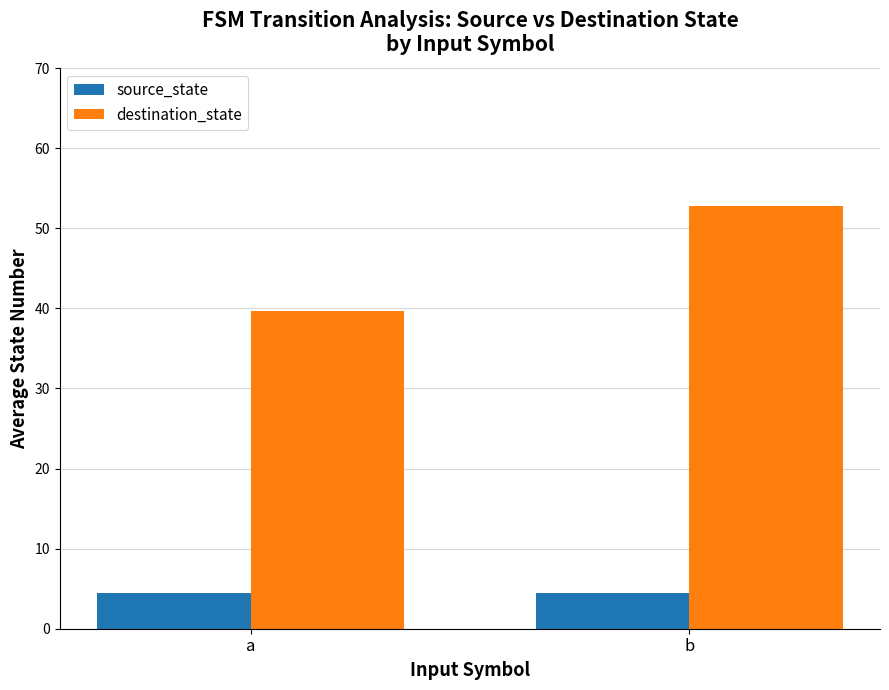

Which series has the largest range (max minus min)?

destination_state